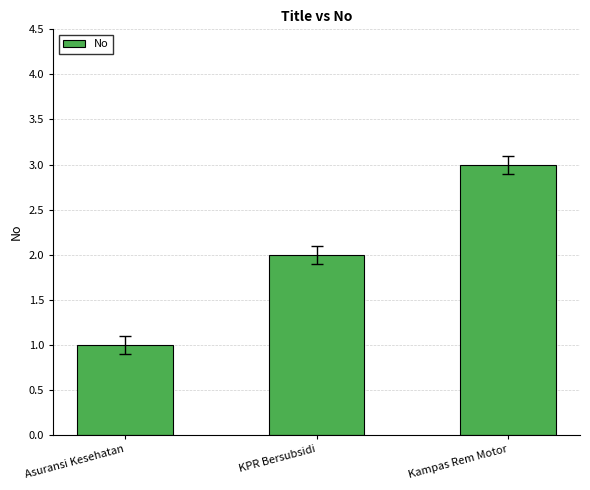

Does the chart contain stacked bars?

No